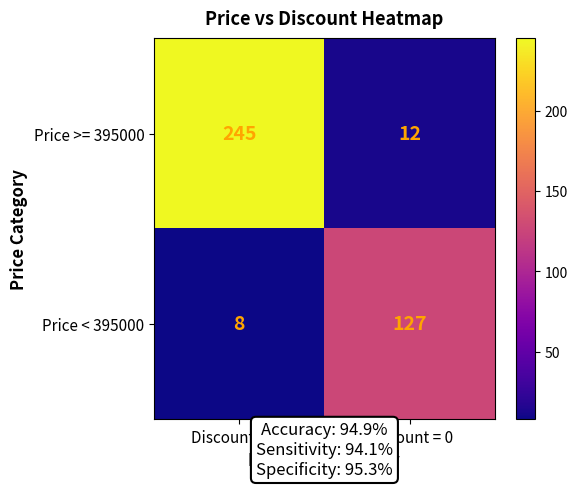

Read the Price >= 395000 value at Discount = 14, to the nearest 50.

250